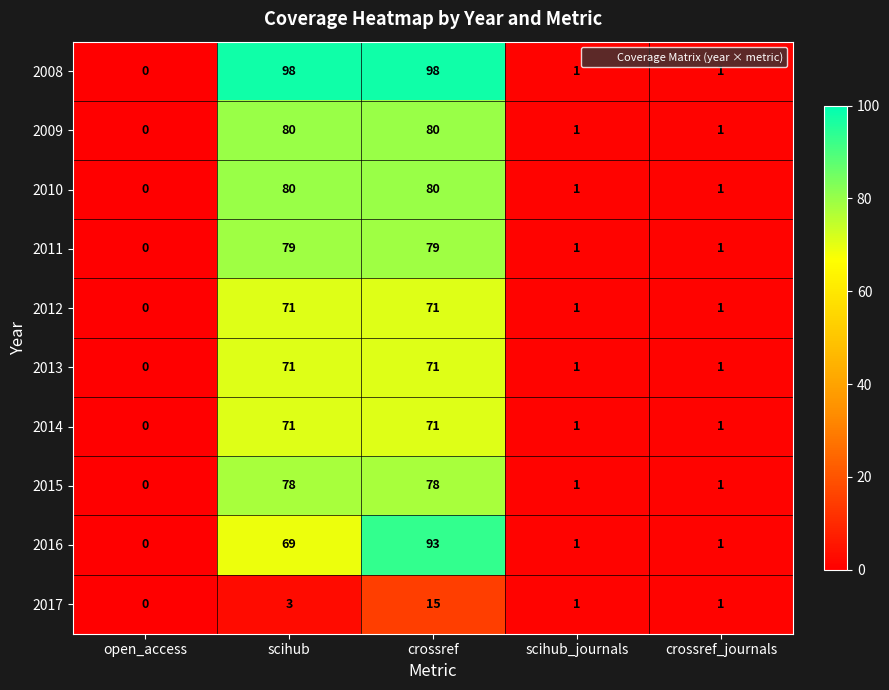

Is it true that 2010 equals 143 at scihub?

False